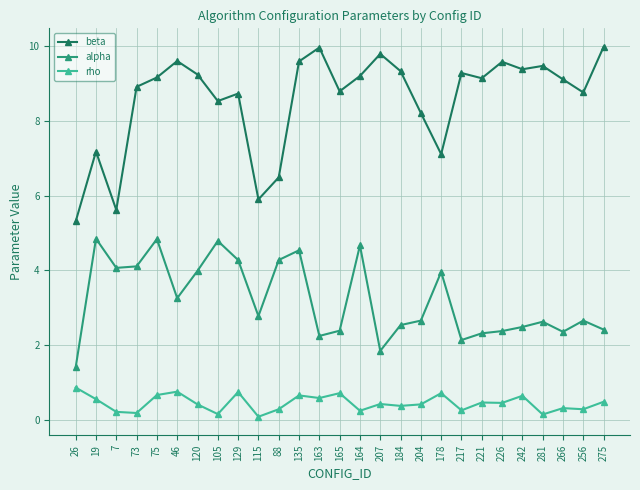

At 105, list the series in order from largest to smallest.

beta, alpha, rho